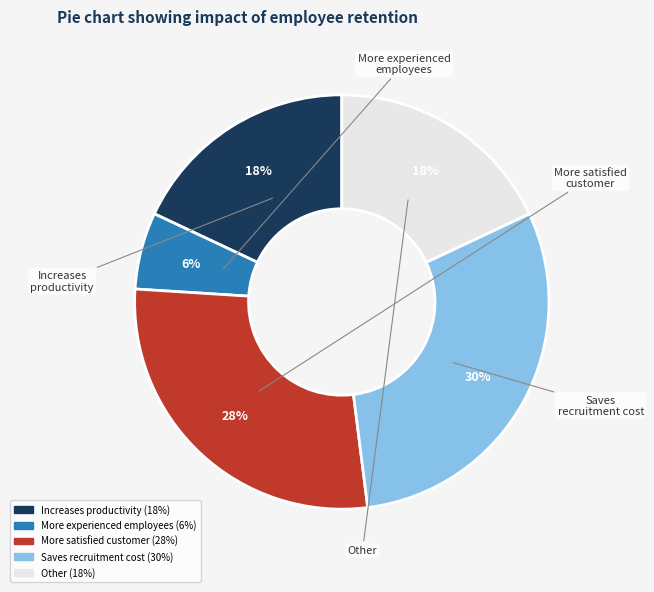

To the nearest percent, what is the average slice percentage?

20%